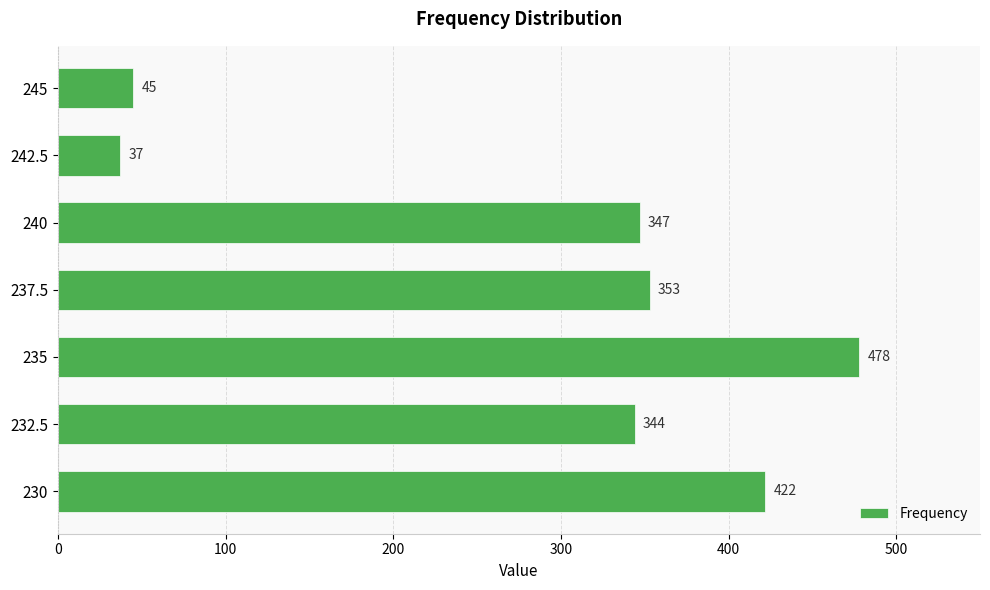

Rank the categories by value from highest to lowest.

235, 230, 237.5, 240, 232.5, 245, 242.5